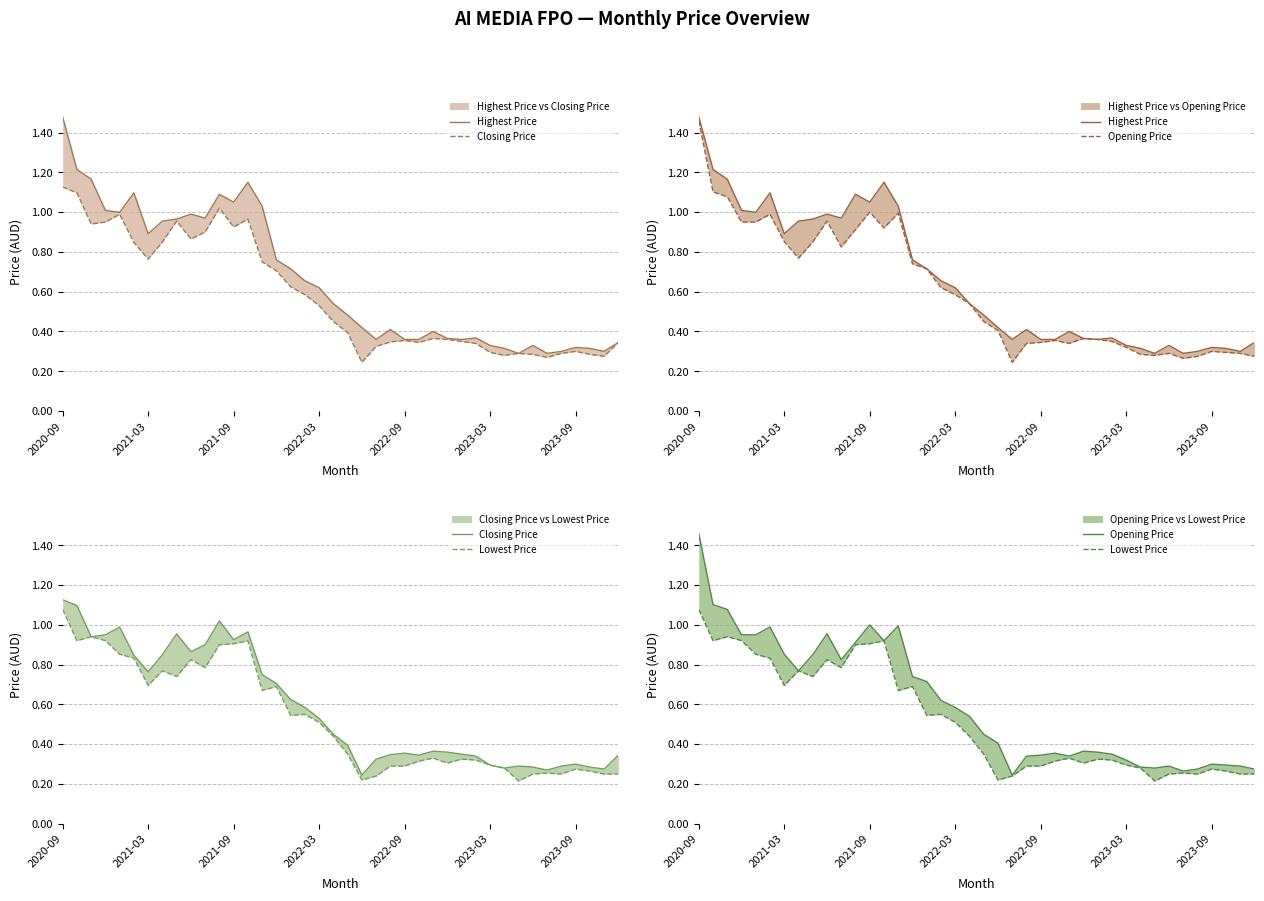

What is the sum of the Closing Price values at 29 and 8?

1.3